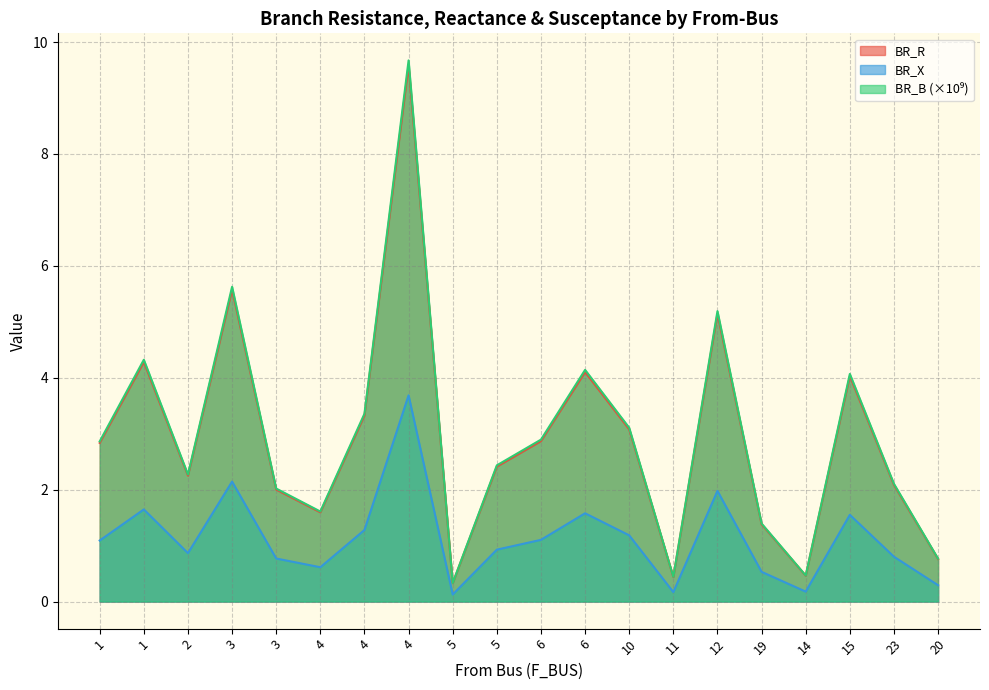

What is the label of the 14th point from the right?

4